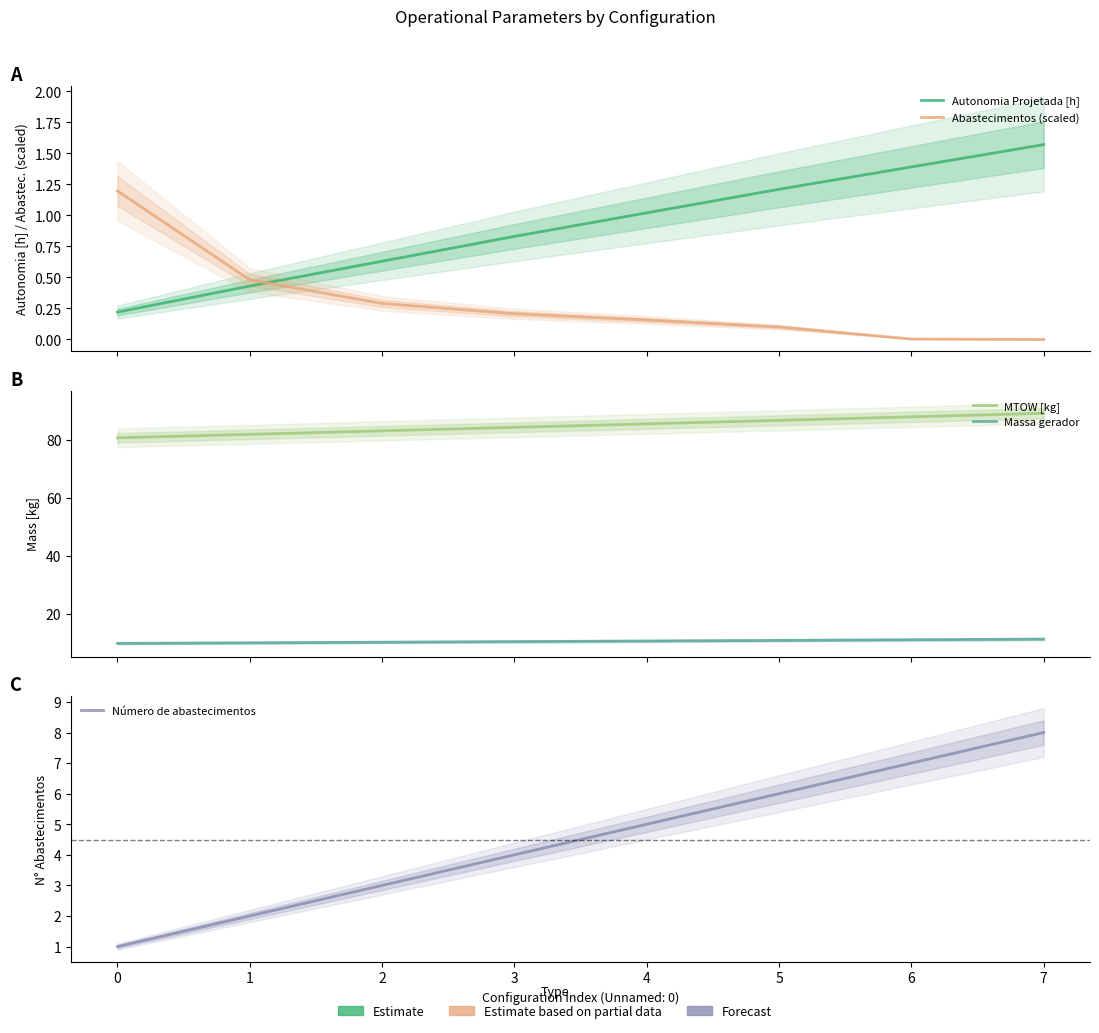

How many data points in Massa gerador are above 10?

6